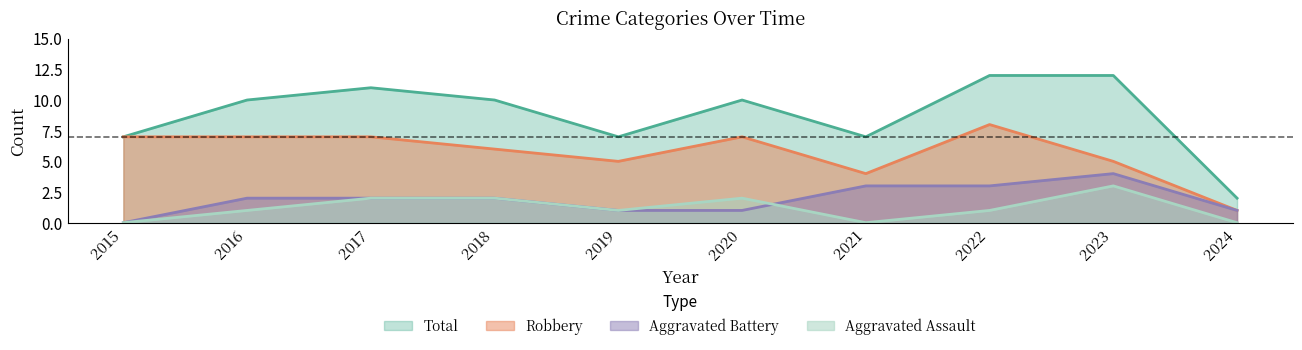

Reading left to right, what are all the values shown in this chart?

Aggravated Assault: 2015=0	2016=1	2017=2	2018=2	2019=1	2020=2	2021=0	2022=1	2023=3	2024=0
Aggravated Battery: 2015=0	2016=2	2017=2	2018=2	2019=1	2020=1	2021=3	2022=3	2023=4	2024=1
Robbery: 2015=7	2016=7	2017=7	2018=6	2019=5	2020=7	2021=4	2022=8	2023=5	2024=1
Total: 2015=7	2016=10	2017=11	2018=10	2019=7	2020=10	2021=7	2022=12	2023=12	2024=2